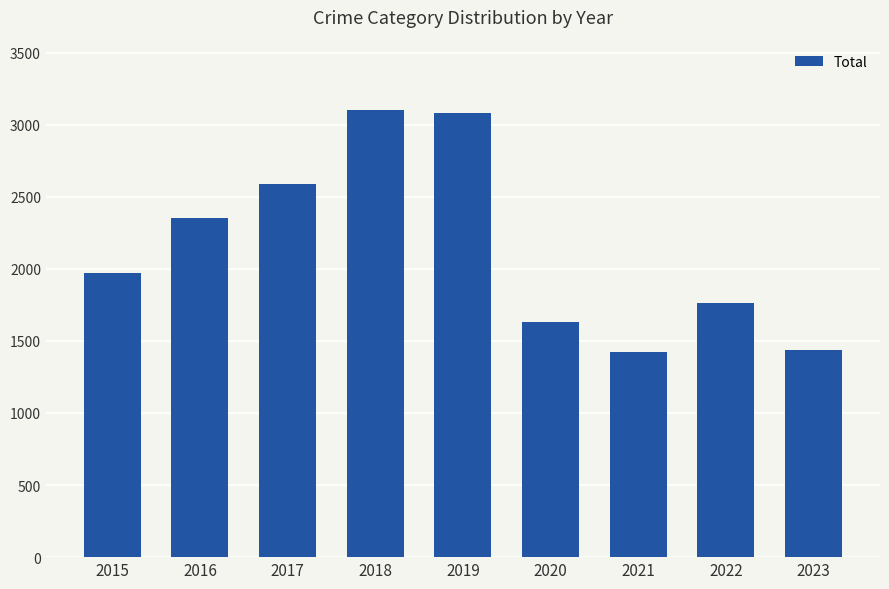

What is the greatest value displayed?

3105